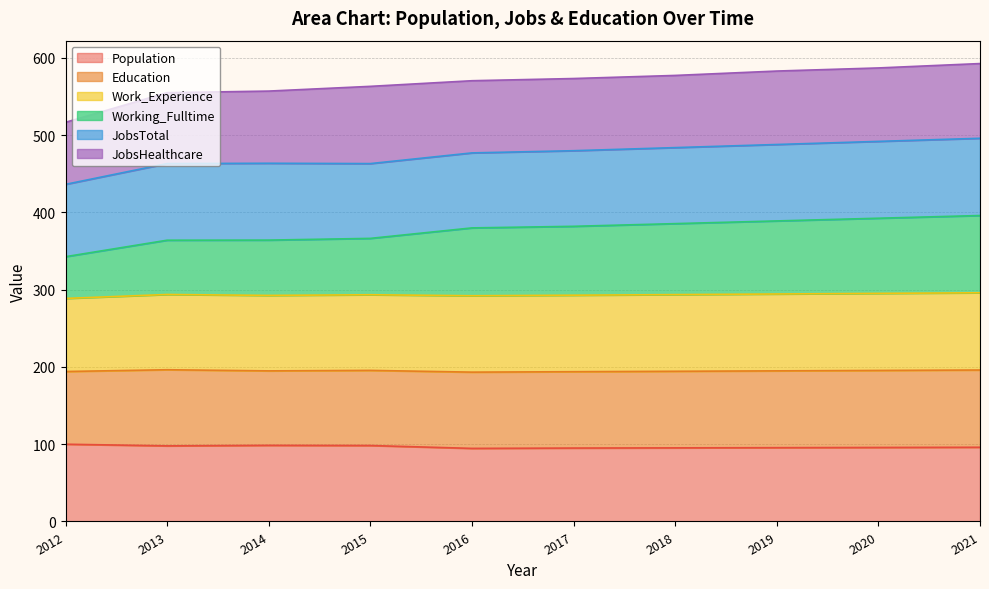

True or false: Work_Experience and Working_Fulltime intersect in this chart.

False